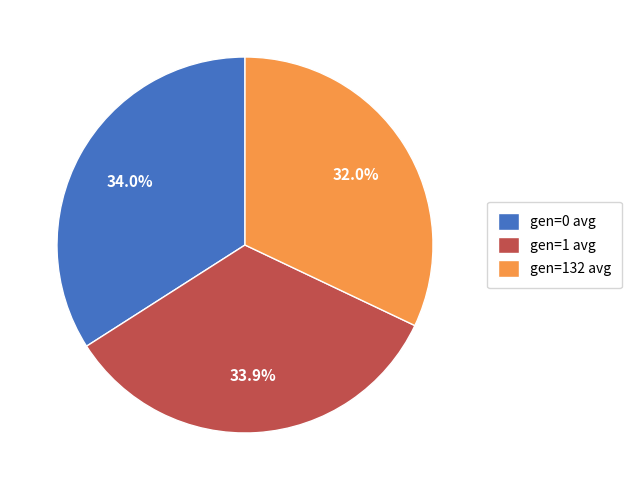

To the nearest percent, what is the combined percentage of gen=0 avg and gen=132 avg?

66%